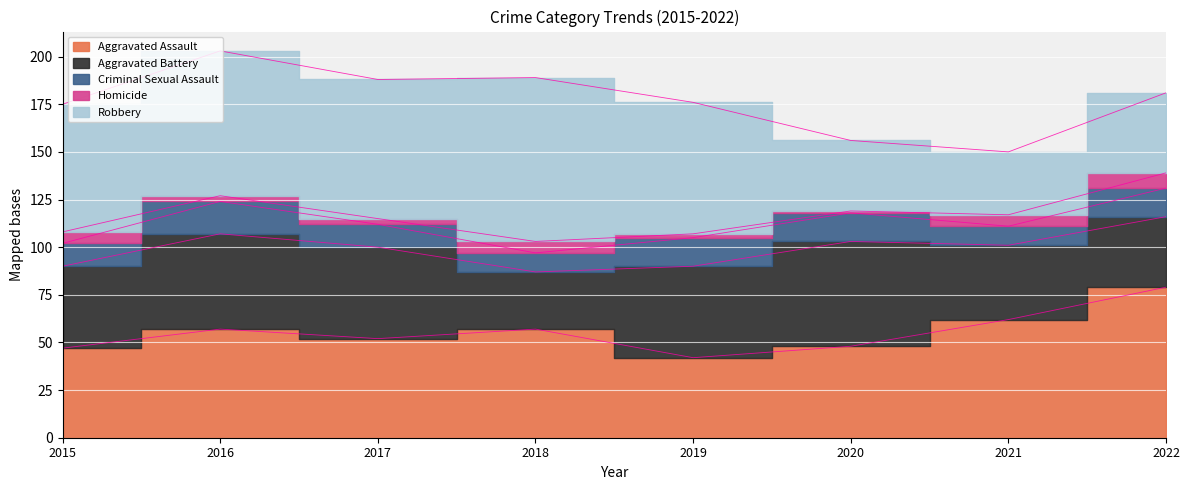

True or false: Robbery has a value of 67 at 2015.

True